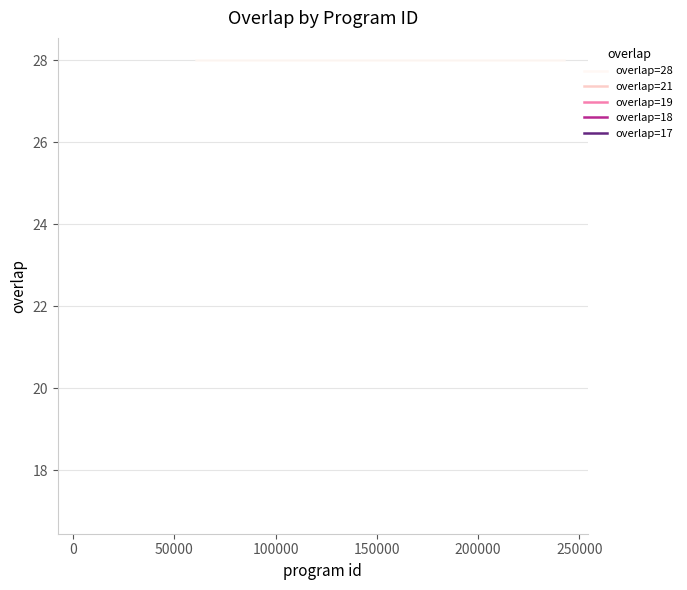

What is the difference between the maximum and minimum values?

11